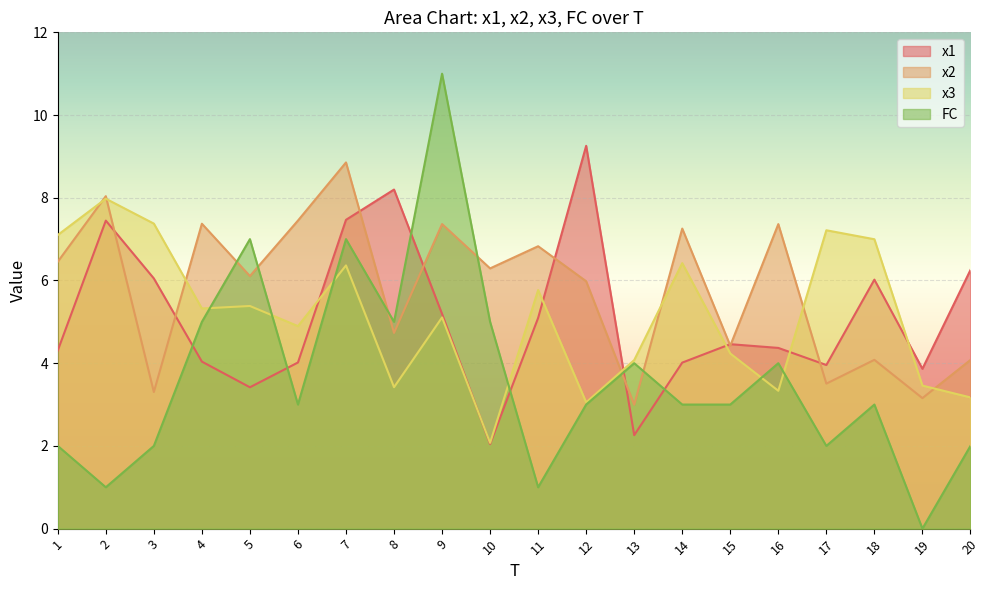

Reading left to right, what are all the values shown in this chart?

x1: 4.3	7.4	6.0	4.0	3.4	4.0	7.5	8.2	5.2	2.0	5.1	9.3	2.3	4.0	4.5	4.4	4.0	6.0	3.9	6.3
x2: 6.5	8.0	3.3	7.4	6.1	7.4	8.9	4.7	7.4	6.3	6.8	6.0	3.0	7.3	4.4	7.4	3.5	4.1	3.2	4.1
x3: 7.1	8.0	7.4	5.3	5.4	4.9	6.4	3.4	5.1	2.1	5.8	3.1	4.1	6.4	4.2	3.3	7.2	7.0	3.5	3.2
FC: 2.0	1.0	2.0	5.0	7.0	3.0	7.0	5.0	11.0	5.0	1.0	3.0	4.0	3.0	3.0	4.0	2.0	3.0	0.0	2.0